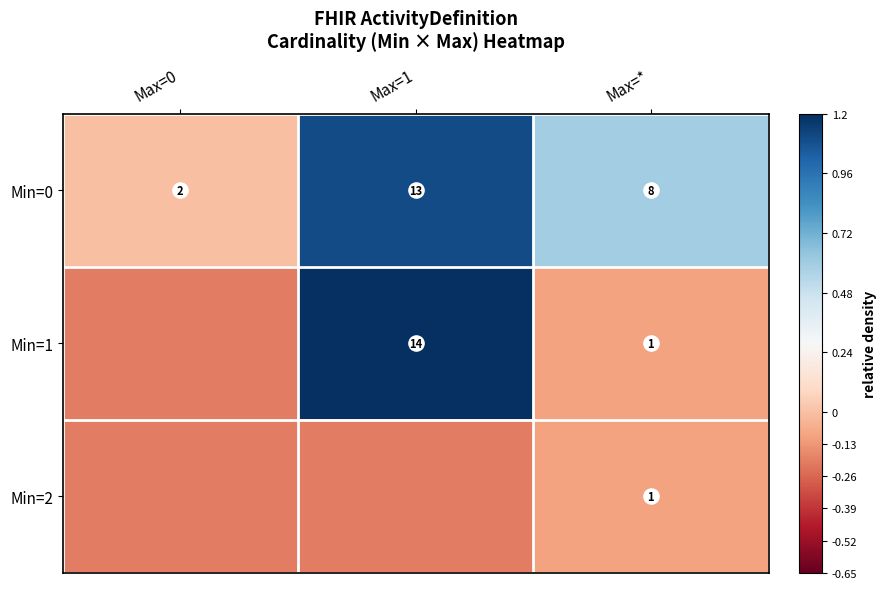

What is the sum of the Min=2 values at Max=1 and Max=0?

-0.4